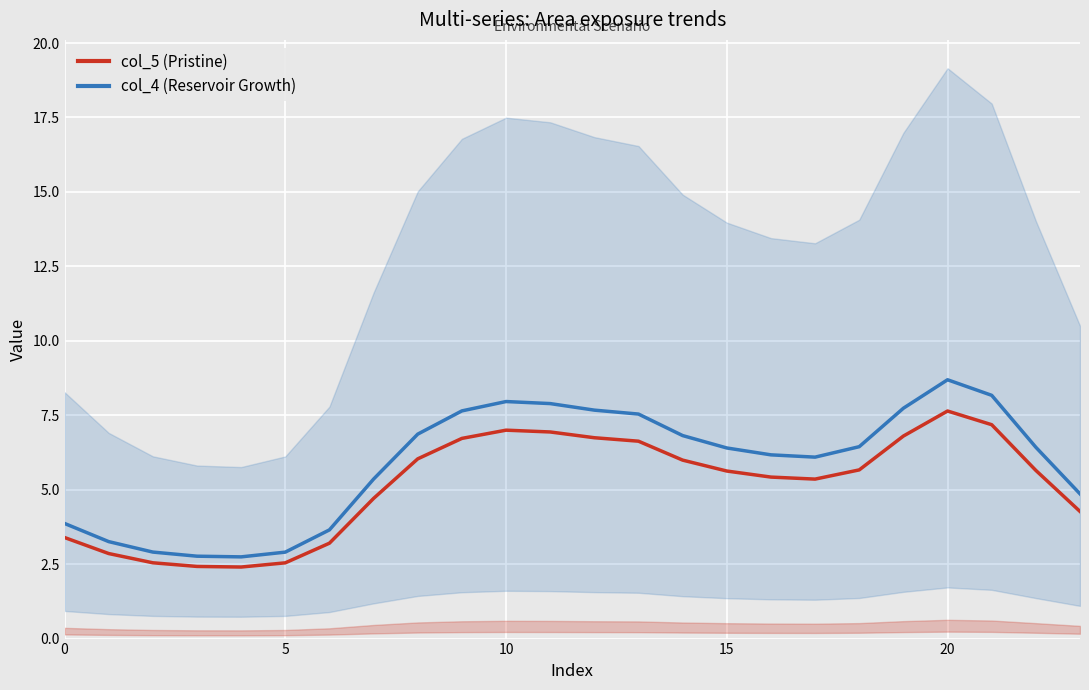

At which category is the sum across all series the highest?

20